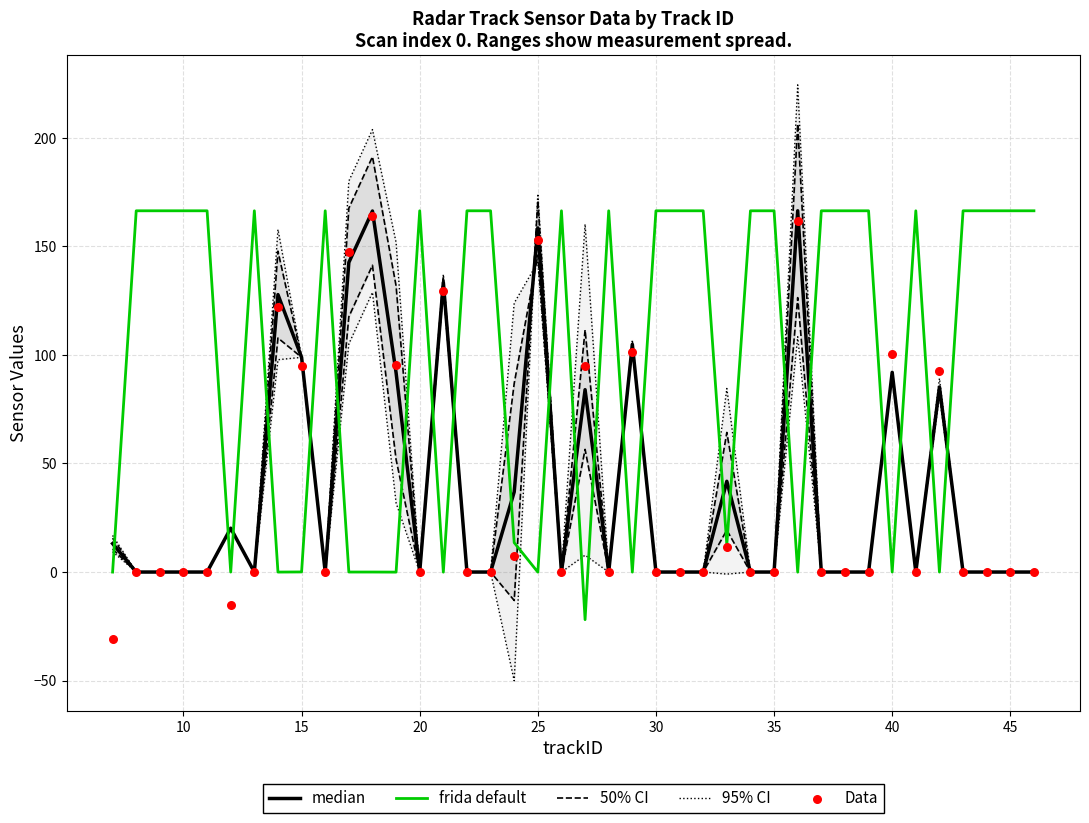

Which series has the widest spread of Y values?

95% CI